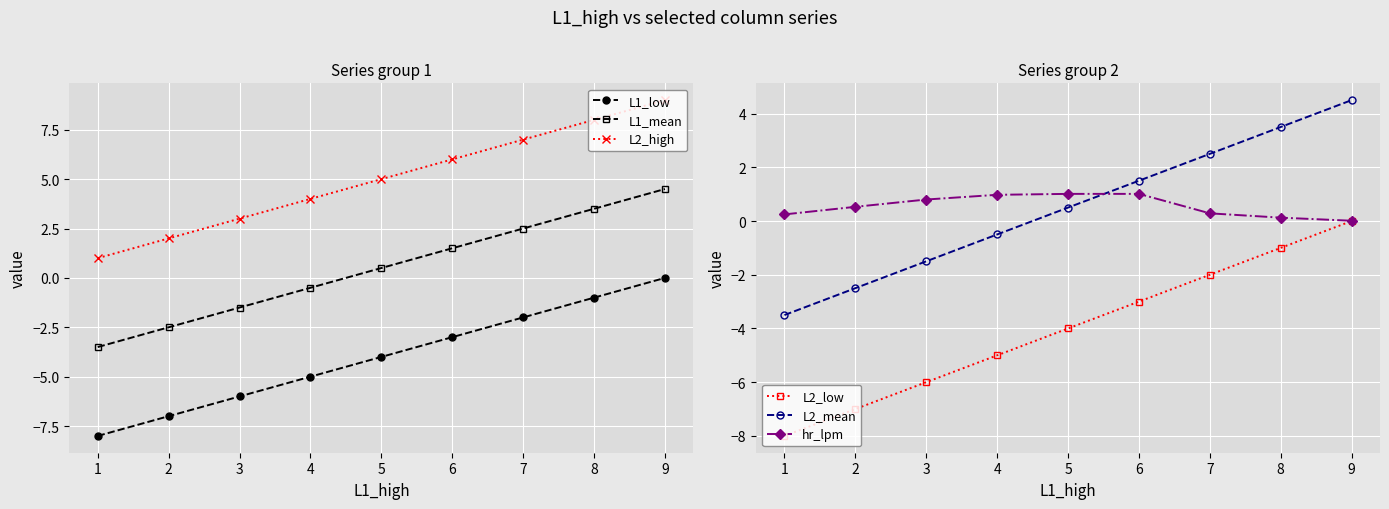

What is the minimum value for L2_high?

1.0